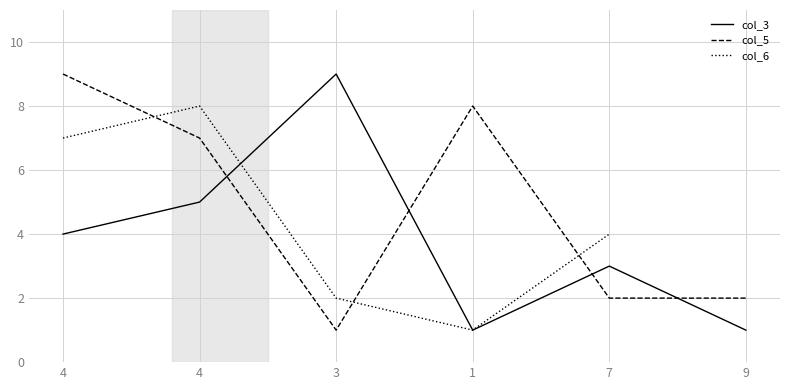

What is the difference between the col_6 values at 3 and 4?

6.0